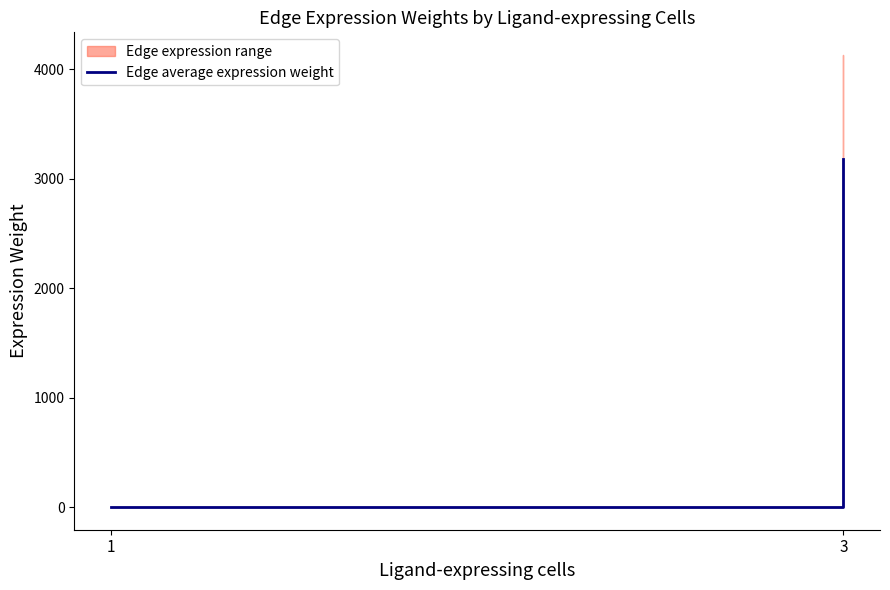

True or false: there are more than 0 points higher than both neighbors.

False